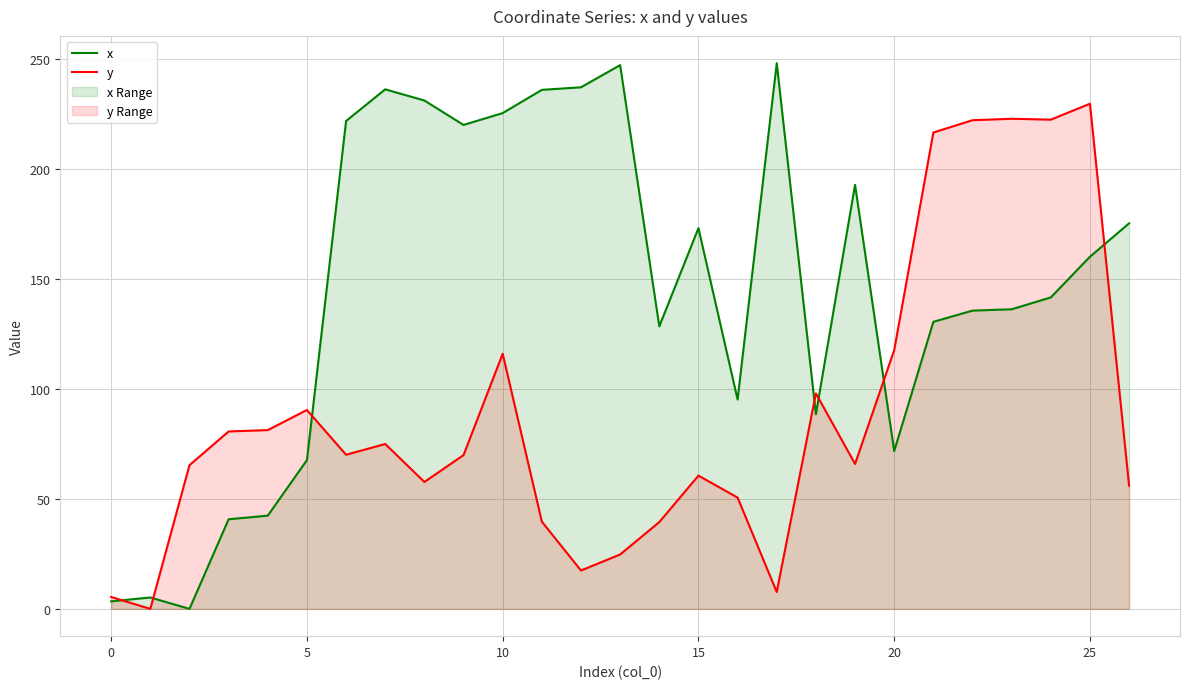

Read the y value at 10.

116.1